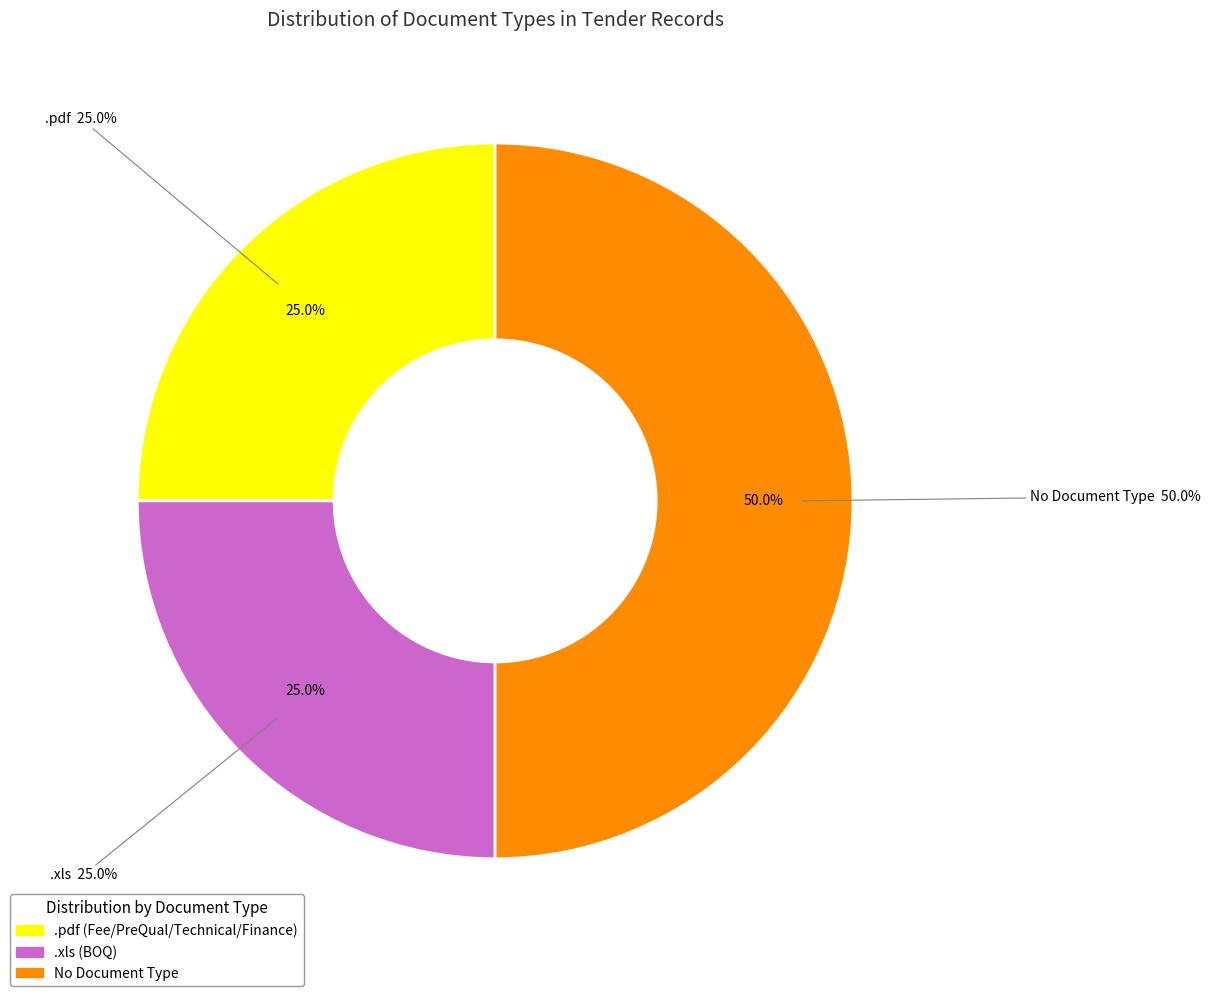

To the nearest percent, what portion does No Document Type represent?

50%